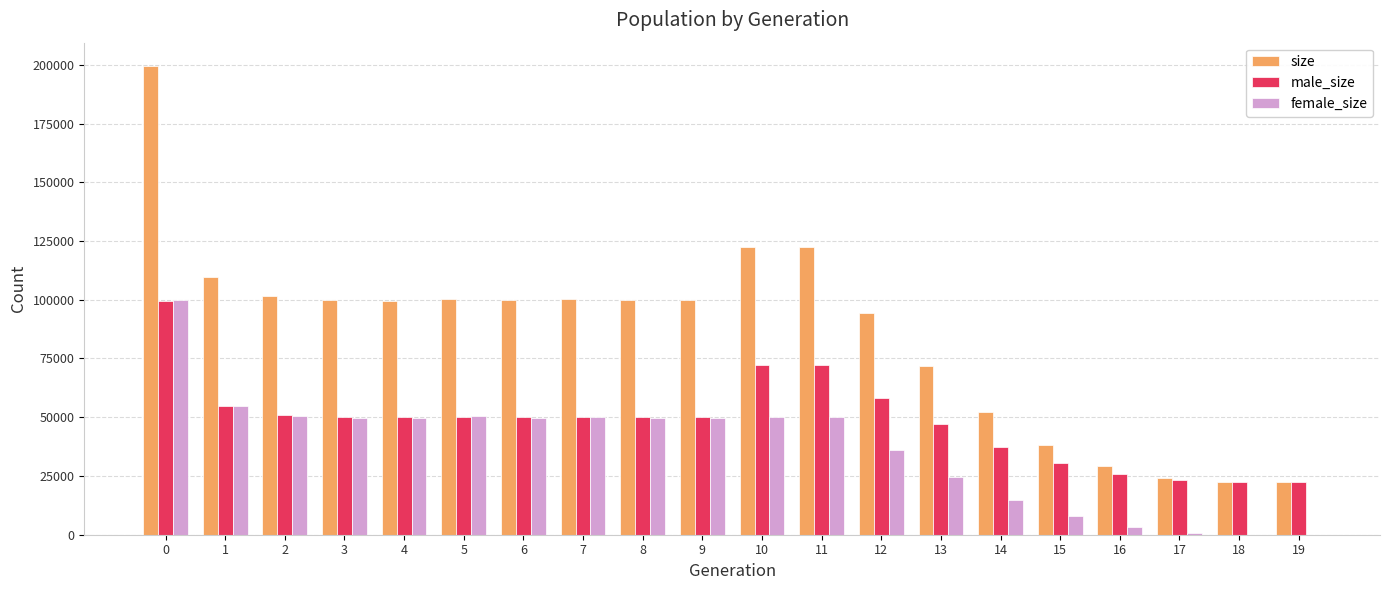

What is the average value of the female_size series?

37074